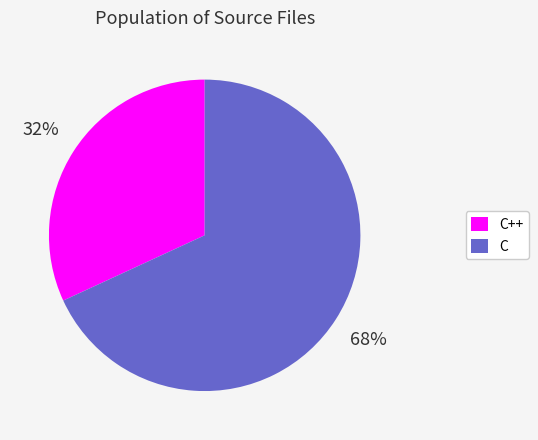

True or false: C accounts for 53% of the total.

False